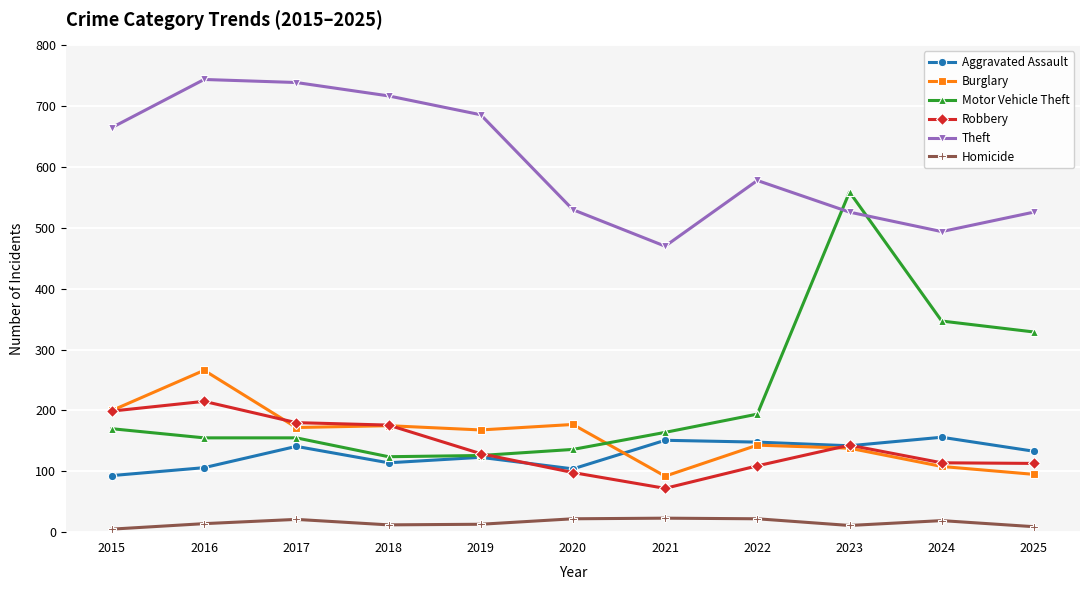

How many distinct data groups are displayed?

6